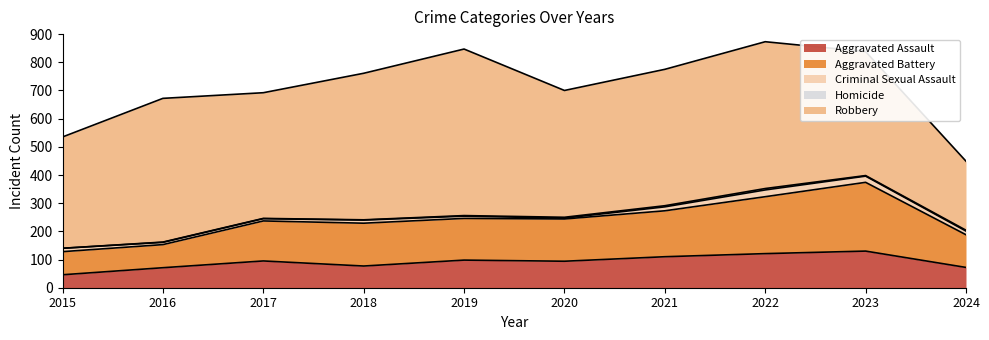

Does the chart have visible grid lines?

No